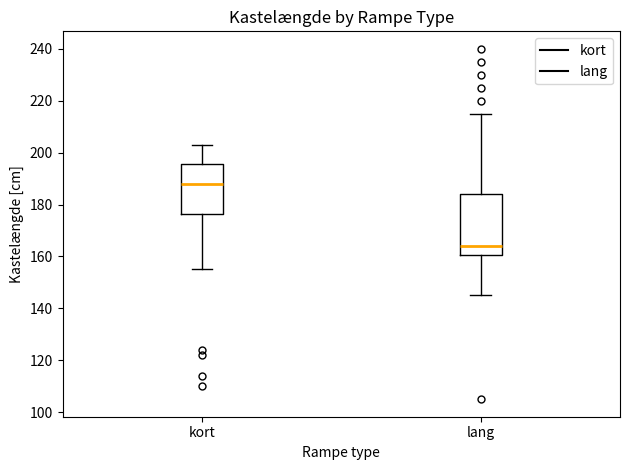

Where does the upper whisker of the box for kort end on the y-axis? The values are not printed on the chart, so give them approximately, as read against the axis.

204